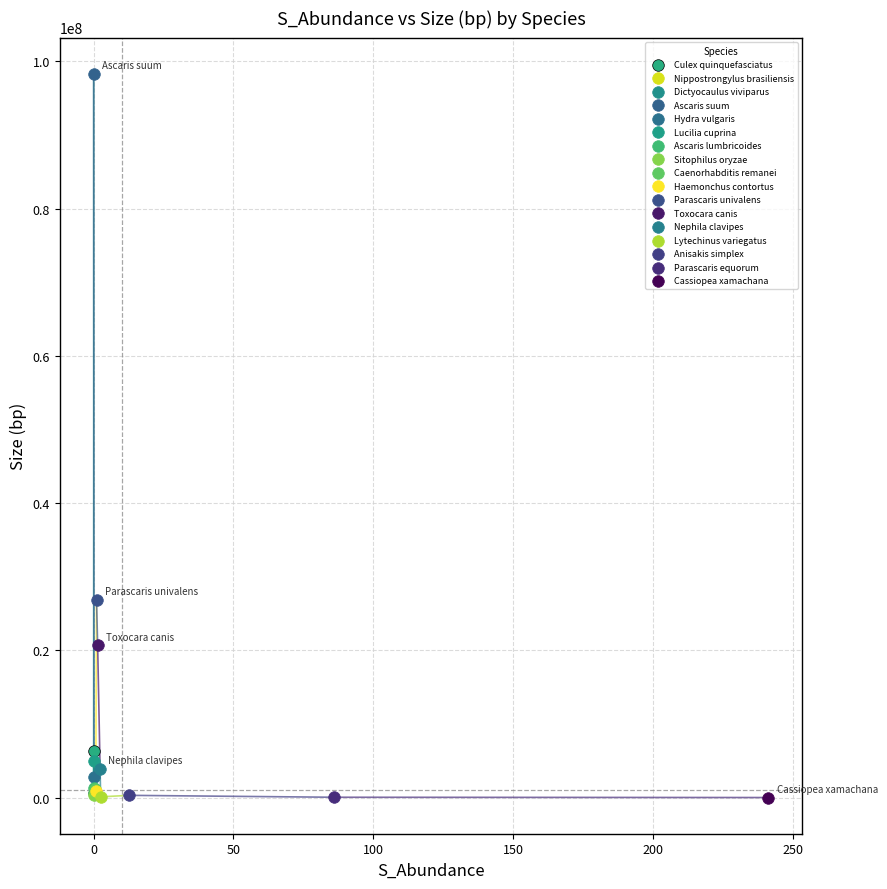

Which series contains the highest Y value?

Ascaris suum